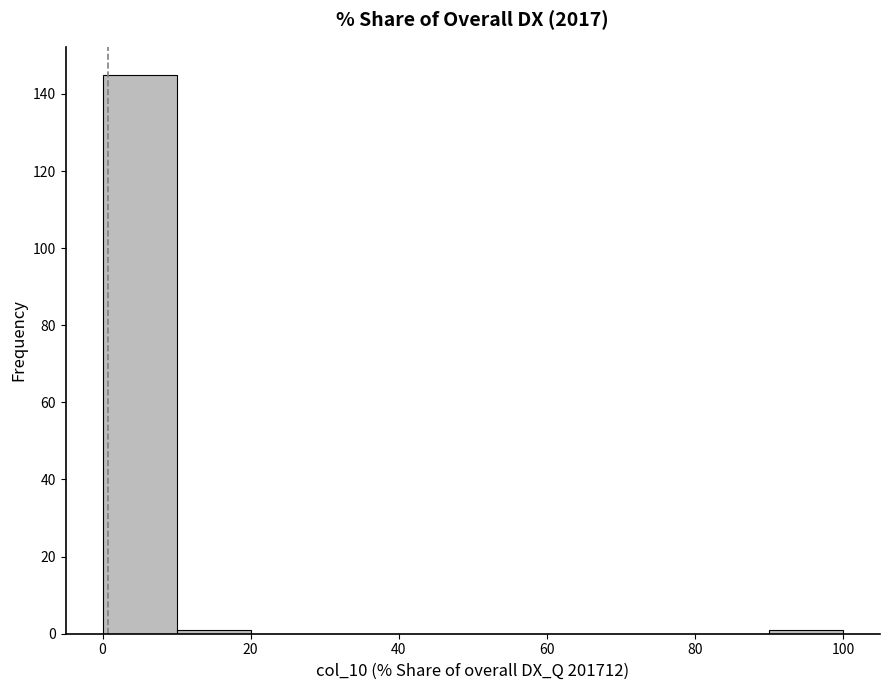

What is the height of the bar covering 0 to 10 on the x-axis? The values are not printed on the chart, so give them approximately, as read against the axis.

146